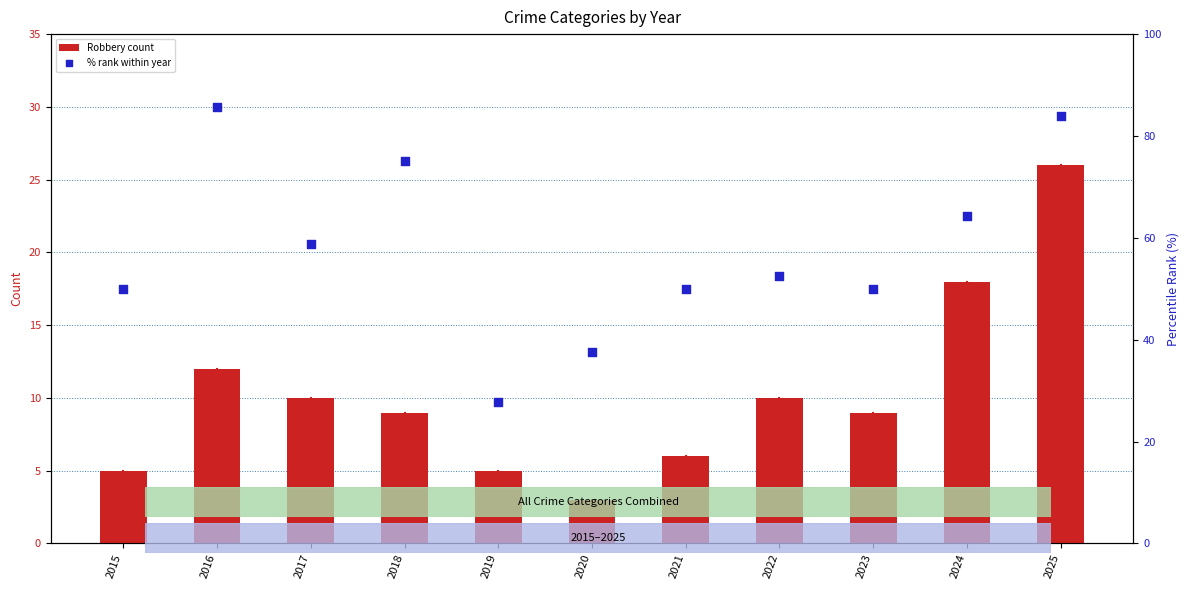

At how many categories does at least one series exceed 30?

10